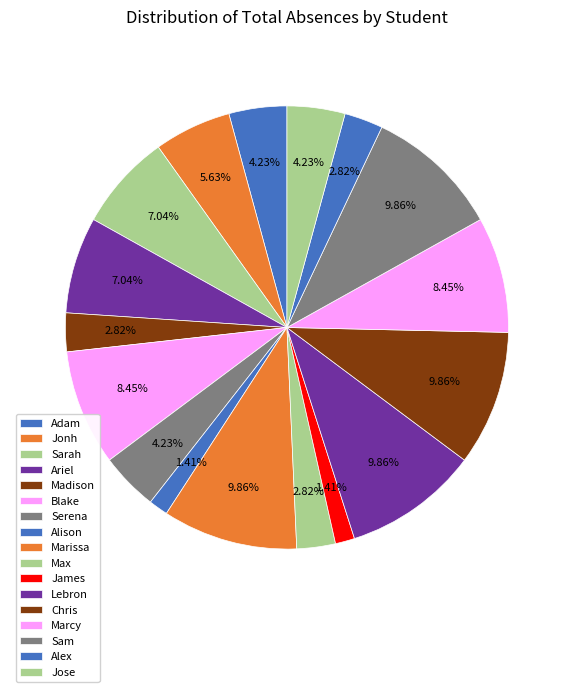

To the nearest percent, what is the average slice percentage?

6%